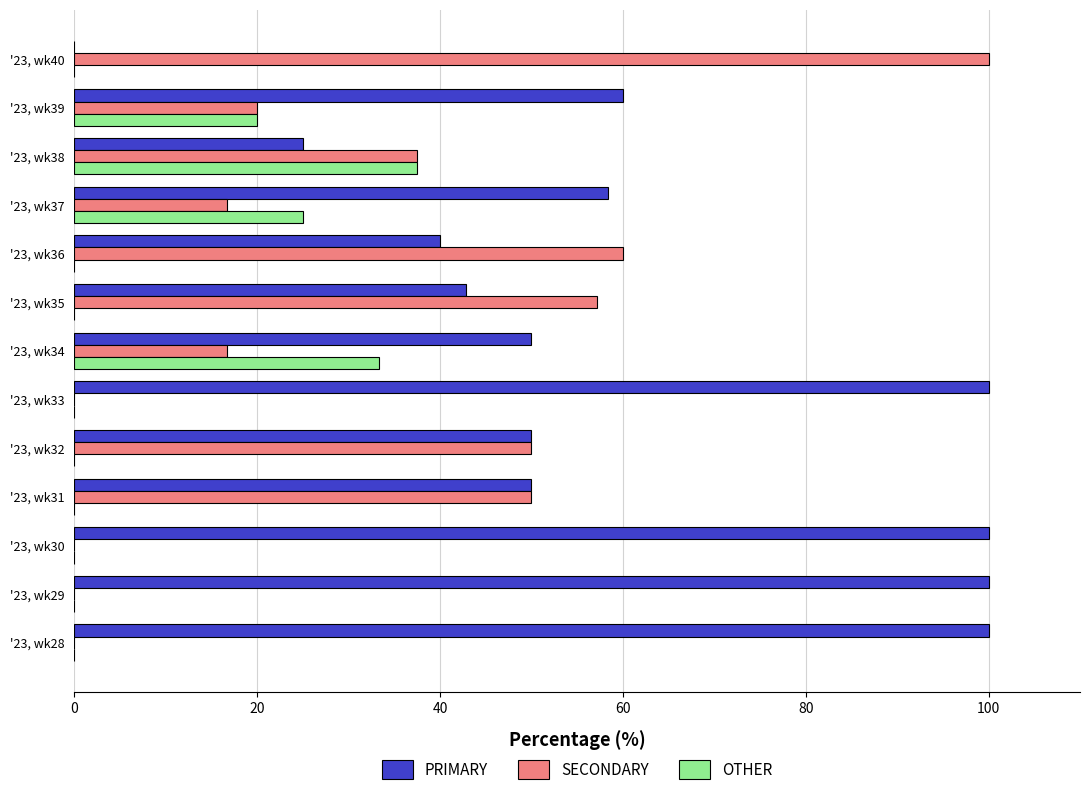

Count the number of categories in the chart.

13